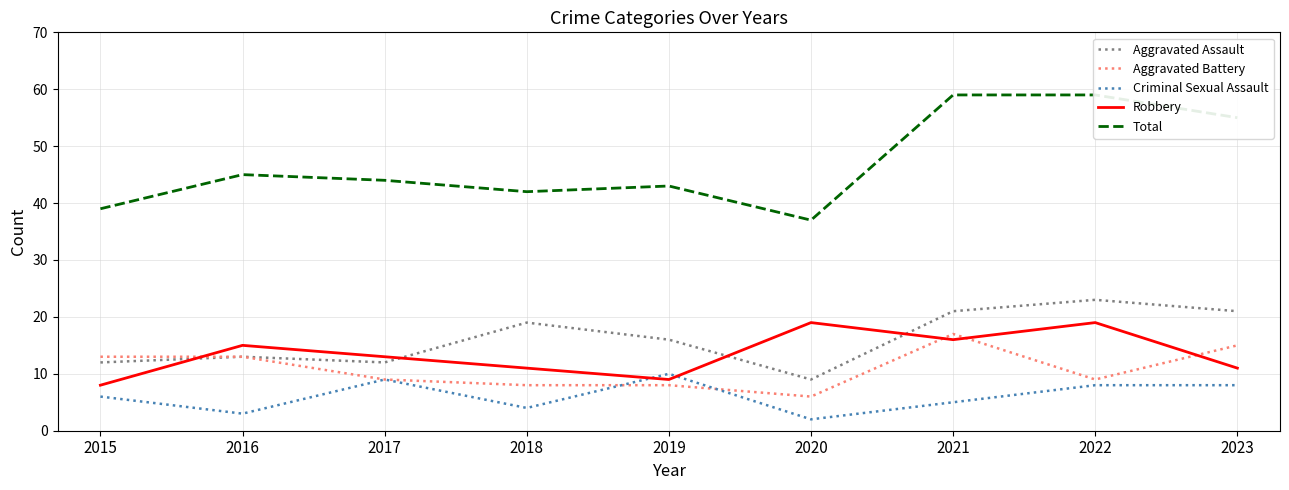

At which category does Aggravated Battery reach its first local valley?

2020